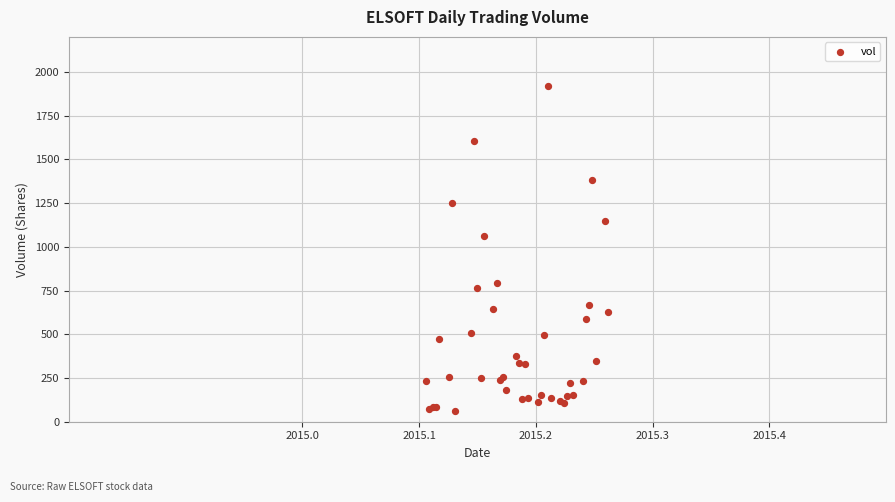

What Y value in the scatter plot is closest to 991?

1058.9